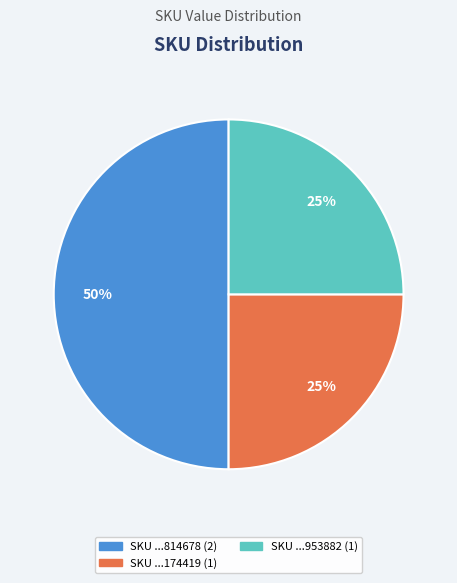

How many slices are in this pie chart?

3